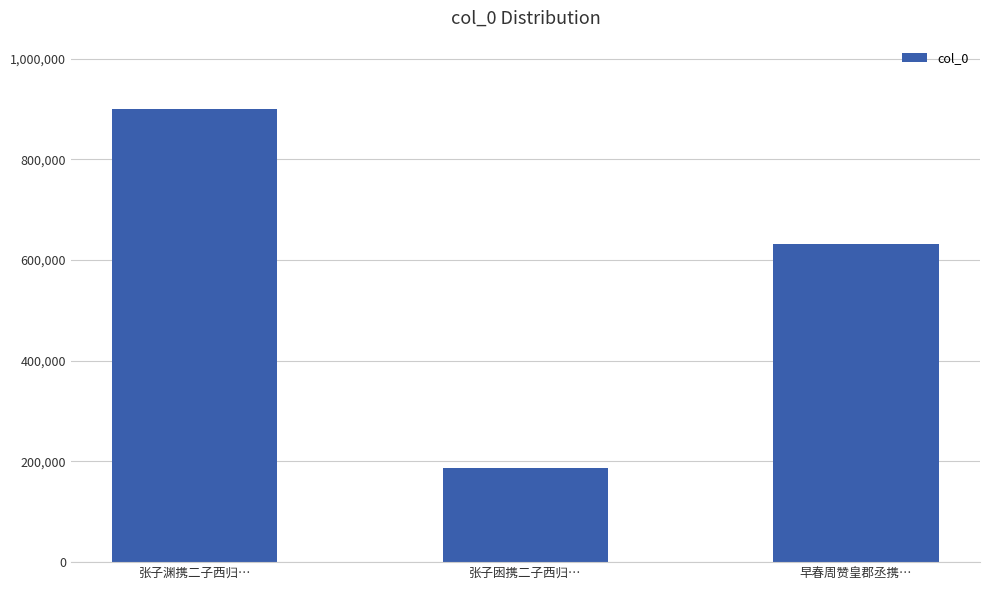

What is the label of the 3rd bar from the right?

张子渊携二子西归…